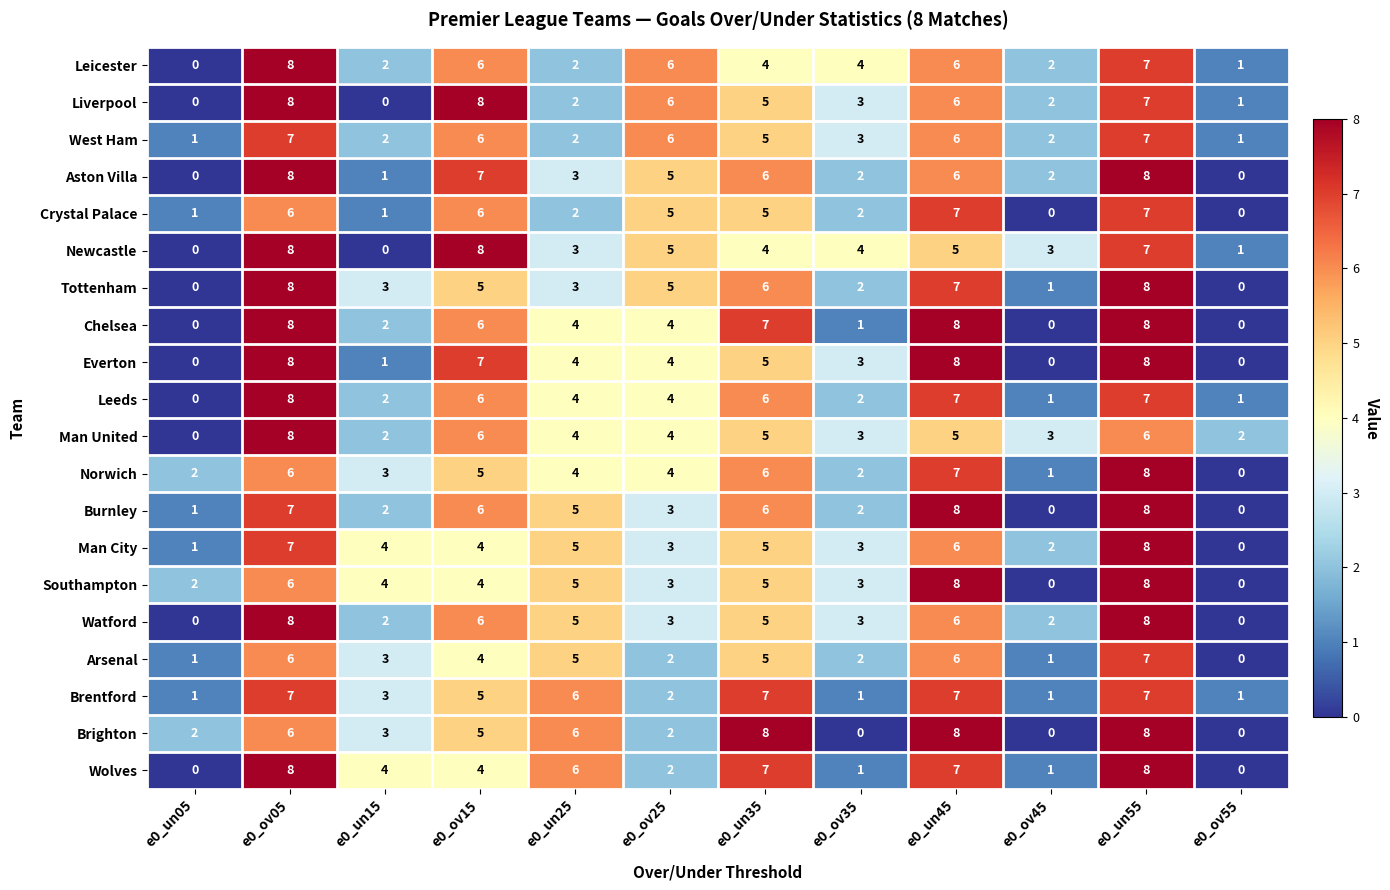

At which label does Norwich first exceed 4?

e0_ov05